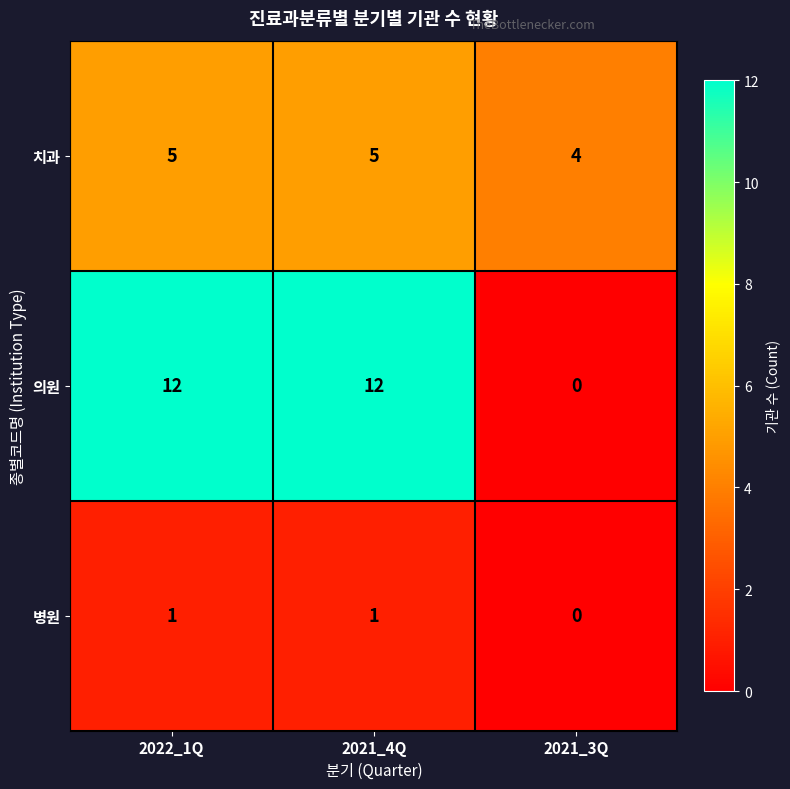

How many values in 의원 are above zero?

2